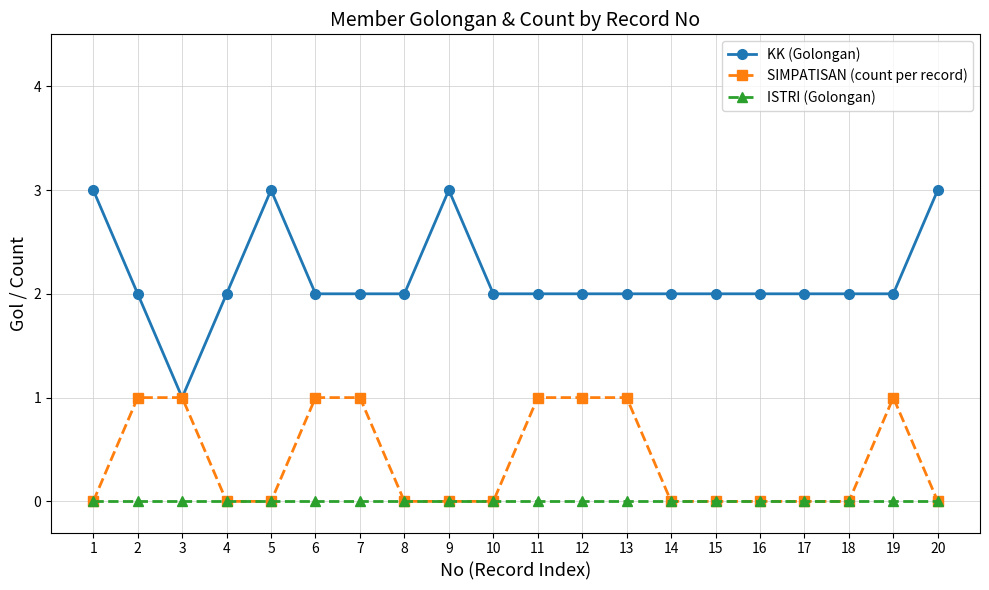

Reading right to left, extract all data points from this chart.

KK (Golongan): 20=3	19=2	18=2	17=2	16=2	15=2	14=2	13=2	12=2	11=2	10=2	9=3	8=2	7=2	6=2	5=3	4=2	3=1	2=2	1=3
SIMPATISAN (count per record): 20=0	19=1	18=0	17=0	16=0	15=0	14=0	13=1	12=1	11=1	10=0	9=0	8=0	7=1	6=1	5=0	4=0	3=1	2=1	1=0
ISTRI (Golongan): 20=0	19=0	18=0	17=0	16=0	15=0	14=0	13=0	12=0	11=0	10=0	9=0	8=0	7=0	6=0	5=0	4=0	3=0	2=0	1=0